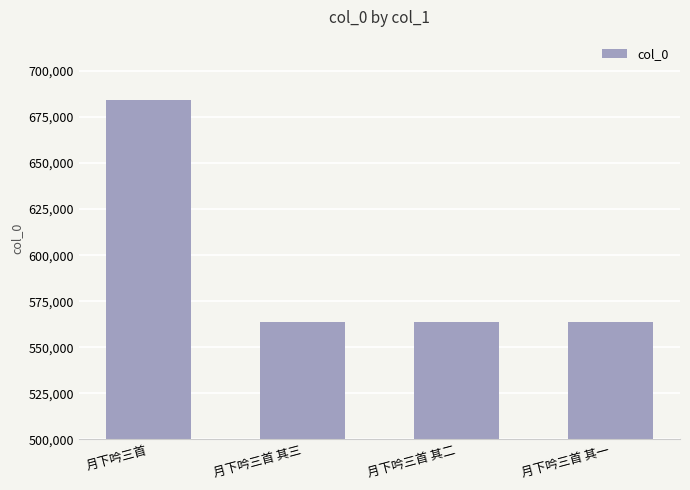

What is the greatest value displayed?

684353